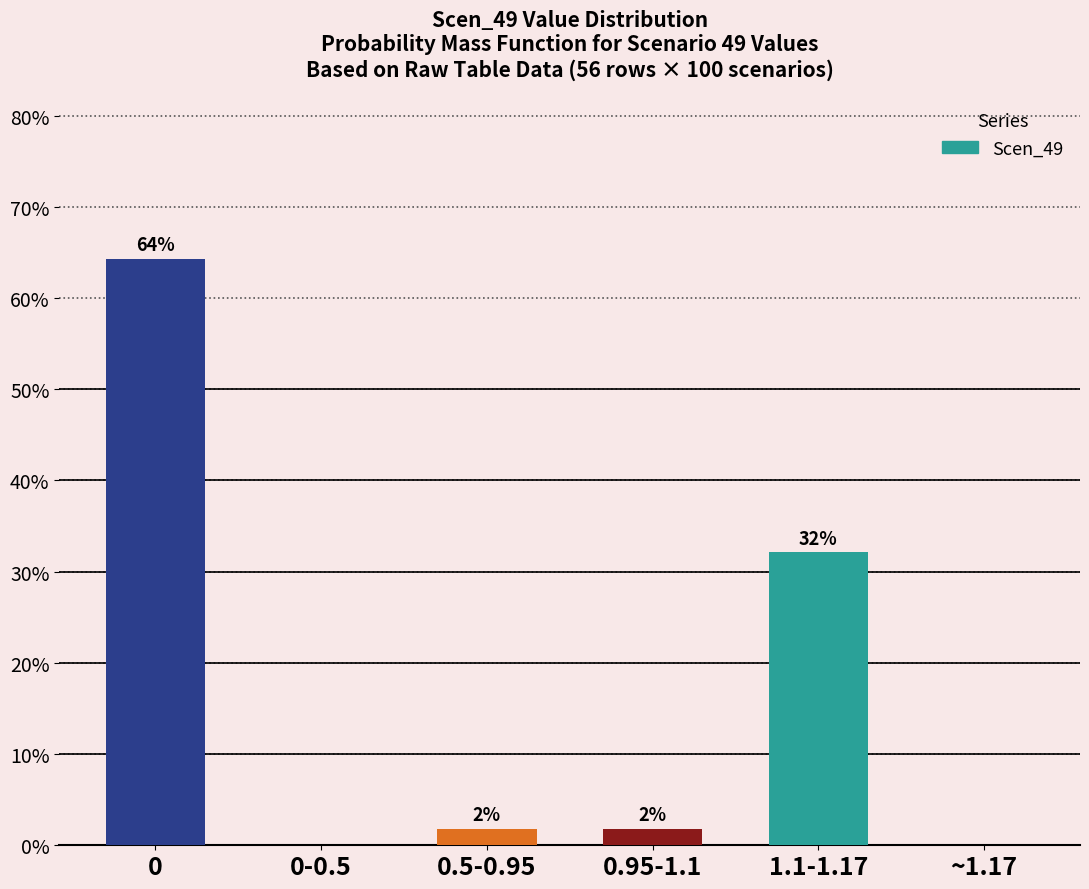

The chart shows a value of 32.1 at 1.1-1.17. True or false?

True